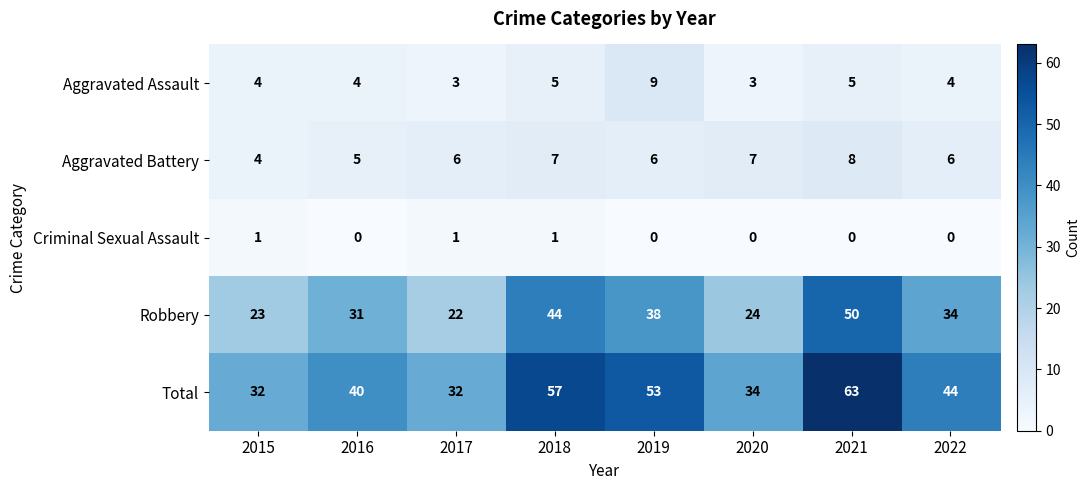

Which series has the largest total across all categories?

Total